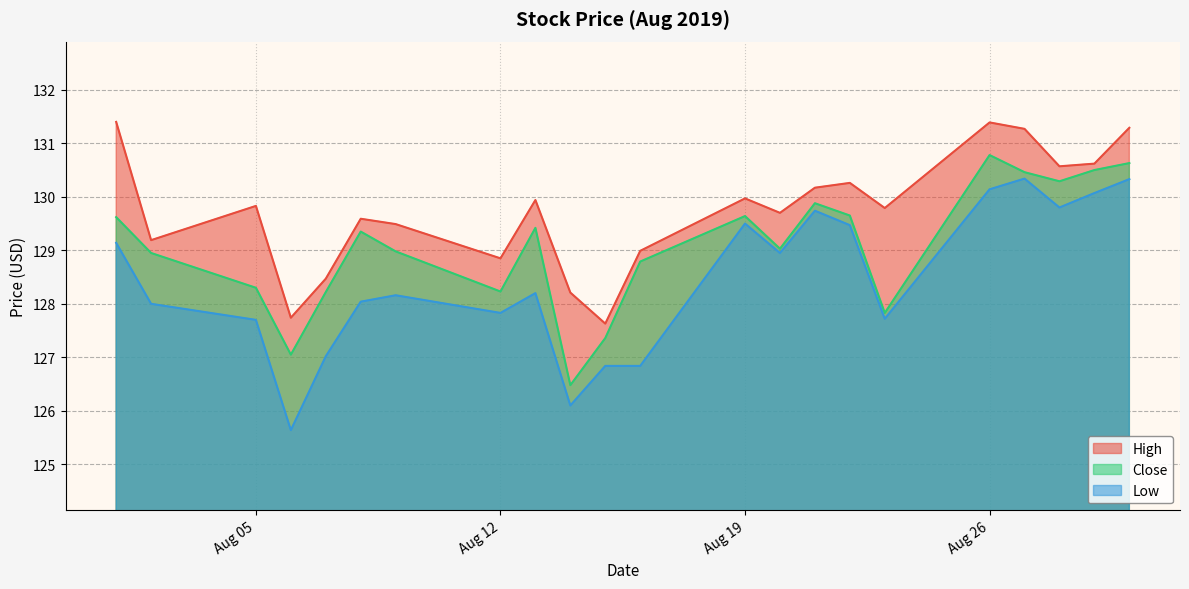

What is the average value of the Close series?

129.1